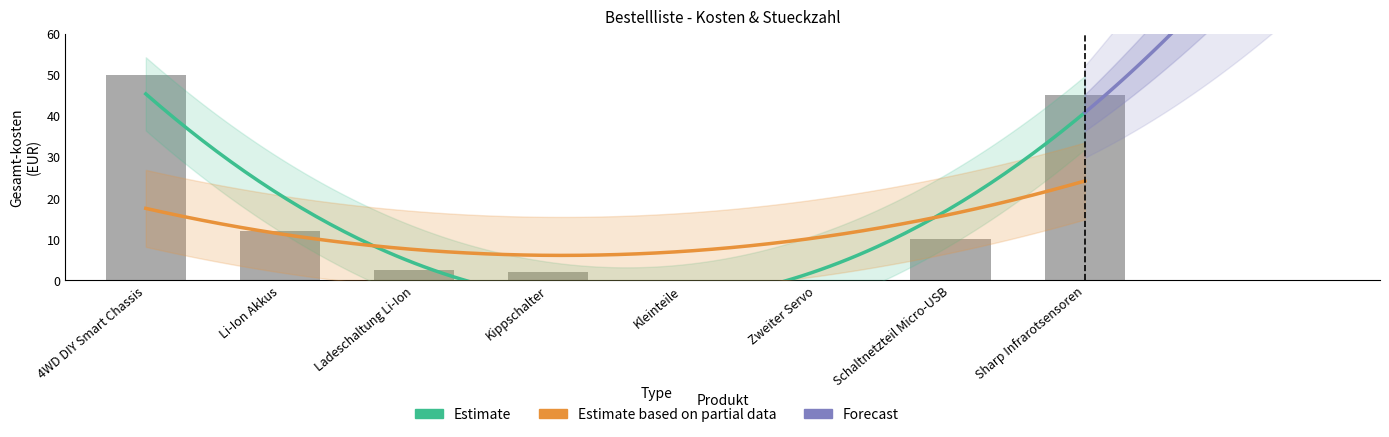

What is the maximum value shown in the chart?

50.0